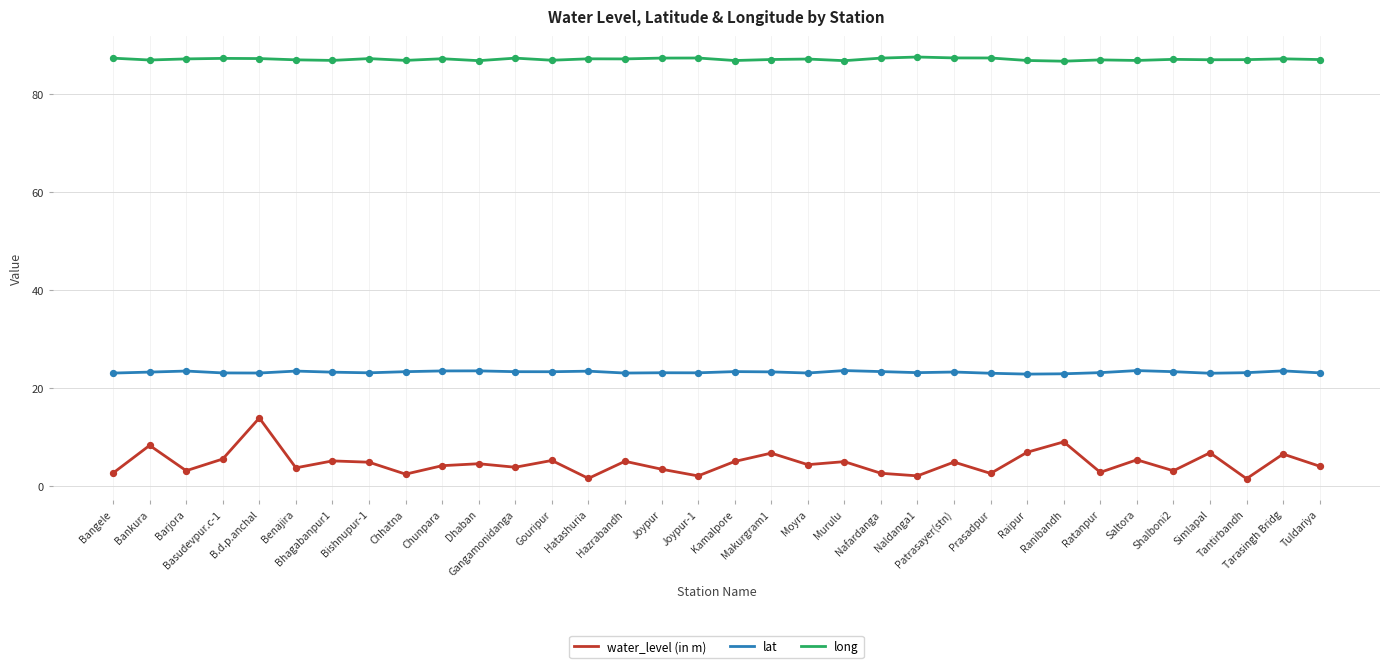

Which series has the widest spread of values?

water_level (in m)